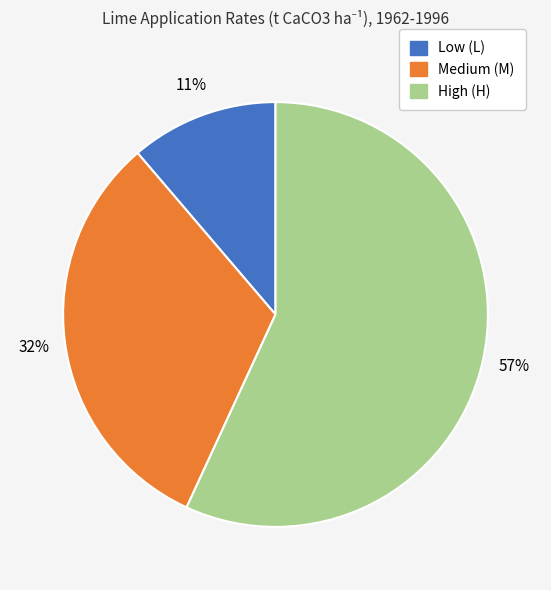

True or false: Medium (M) accounts for 32% of the total.

True